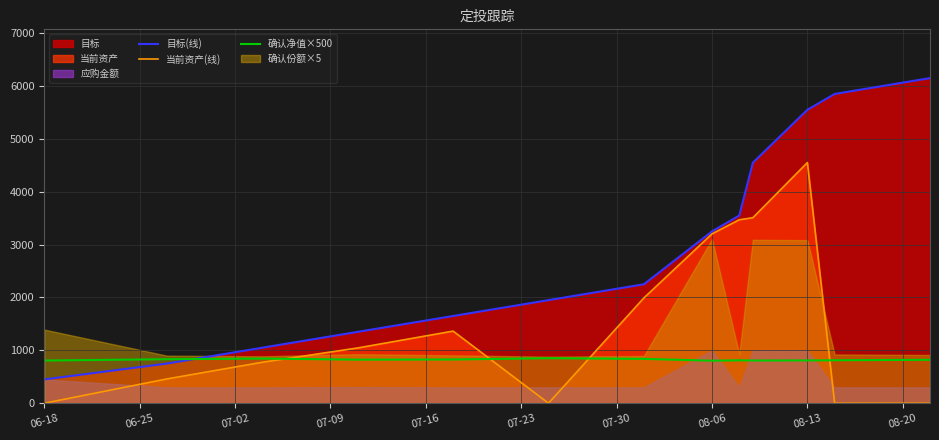

True or false: 目标(线) and 当前资产(线) cross at least once.

False